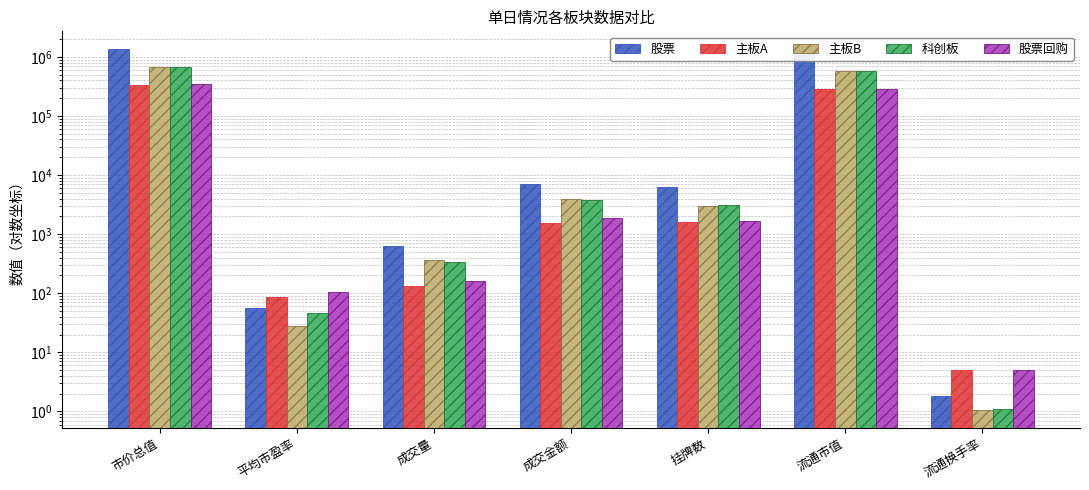

What is the average value of the 股票回购 series?

91189.2